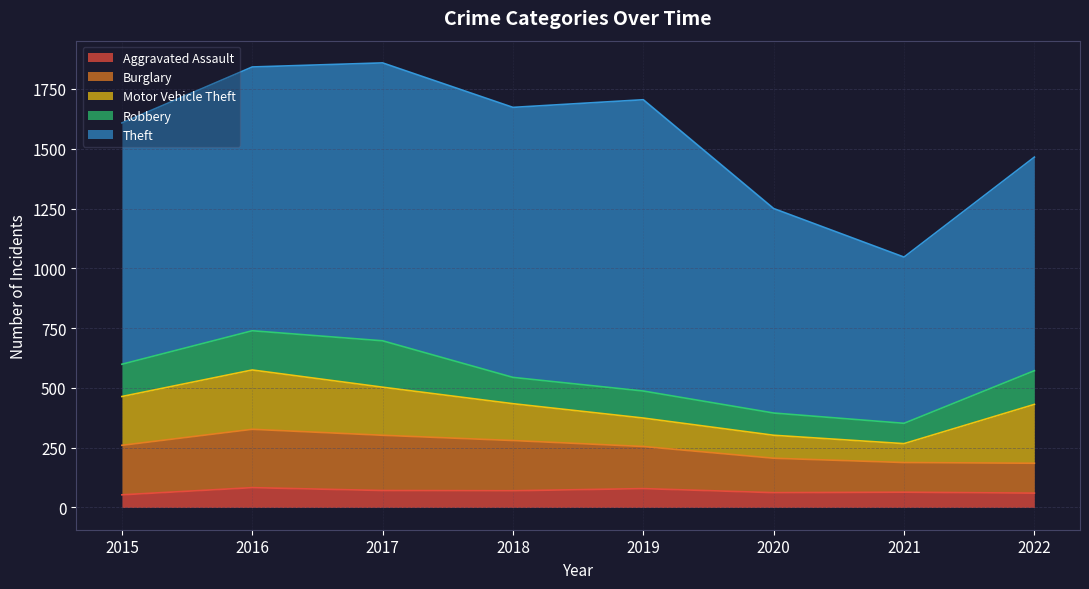

Which category has the highest value in the Theft series?

2019